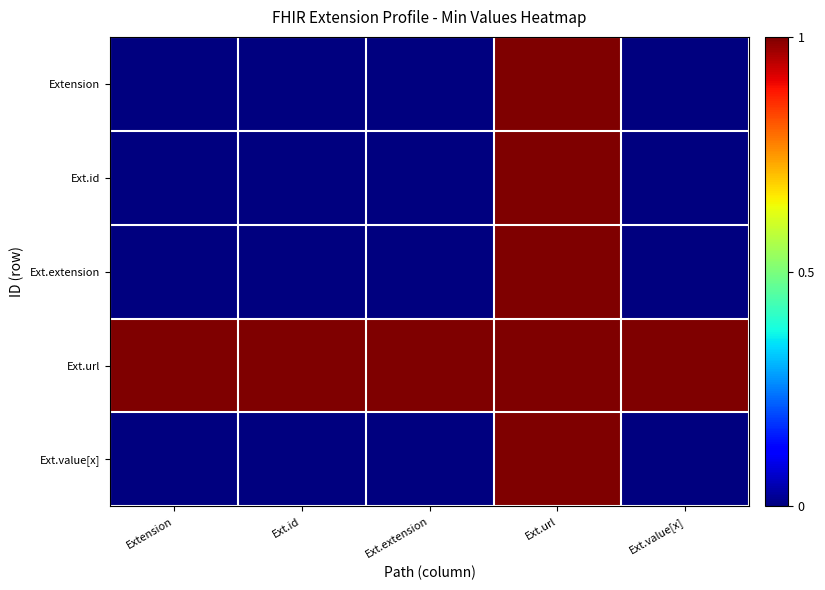

Which category has the highest value across all series?

Ext.url